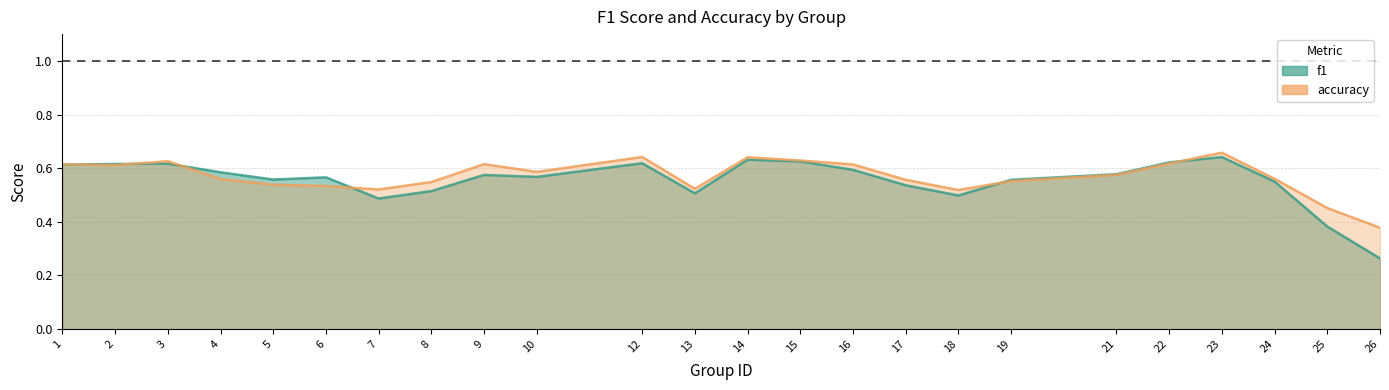

The value of f1 at 5 is 0.6. True or false?

True